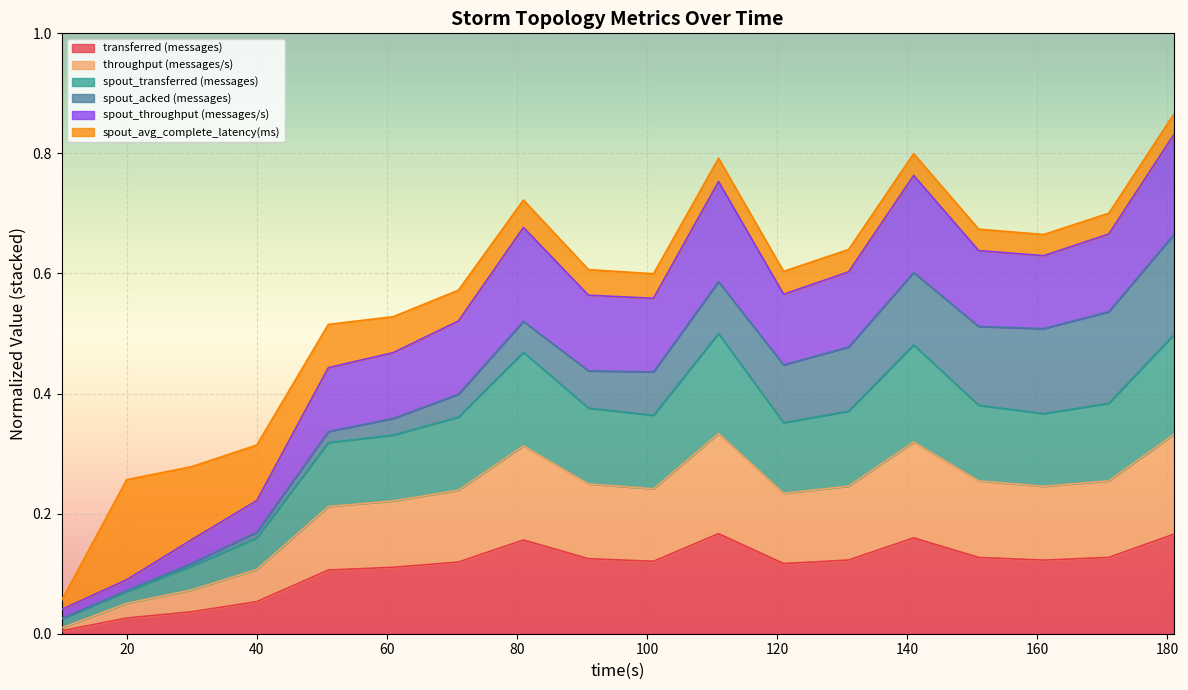

Which category has the highest value in the transferred (messages) series?

111